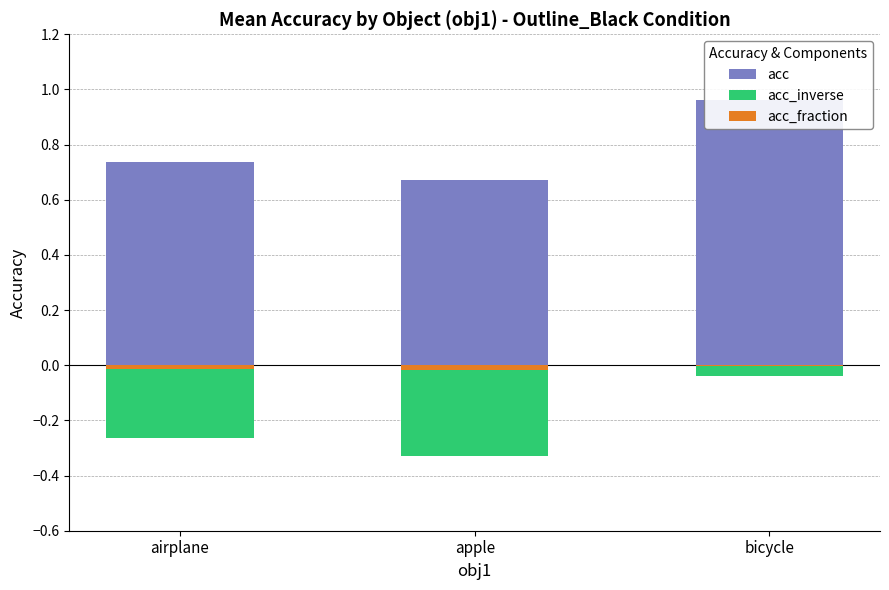

What are all the series names shown in the legend?

acc, acc_inverse, acc_fraction